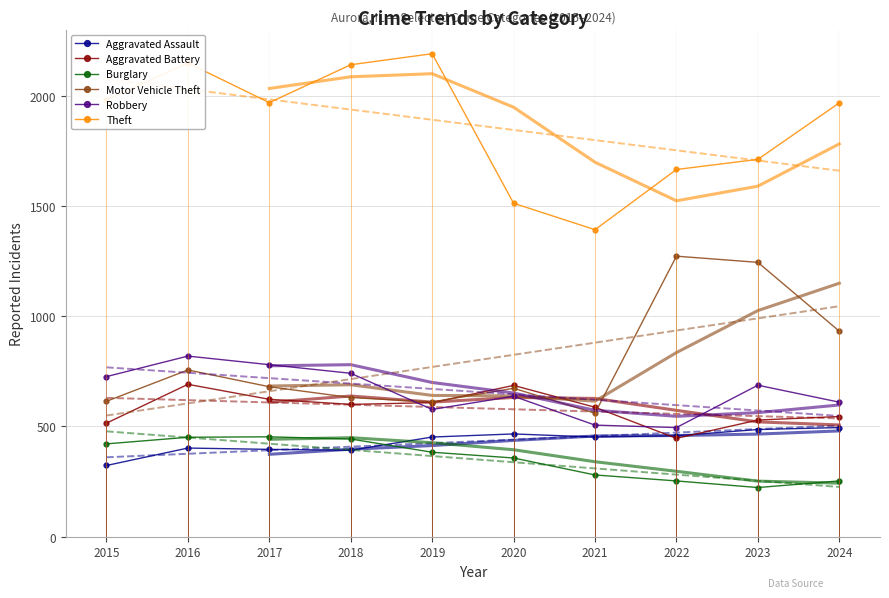

The value of Aggravated Assault at 2022 is 142. True or false?

False